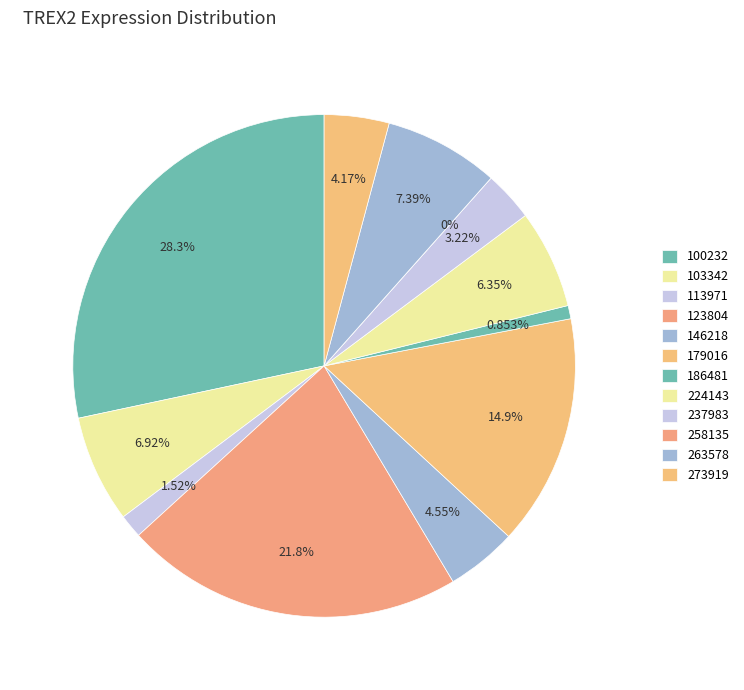

What portion of the pie excludes 273919?

95.8%